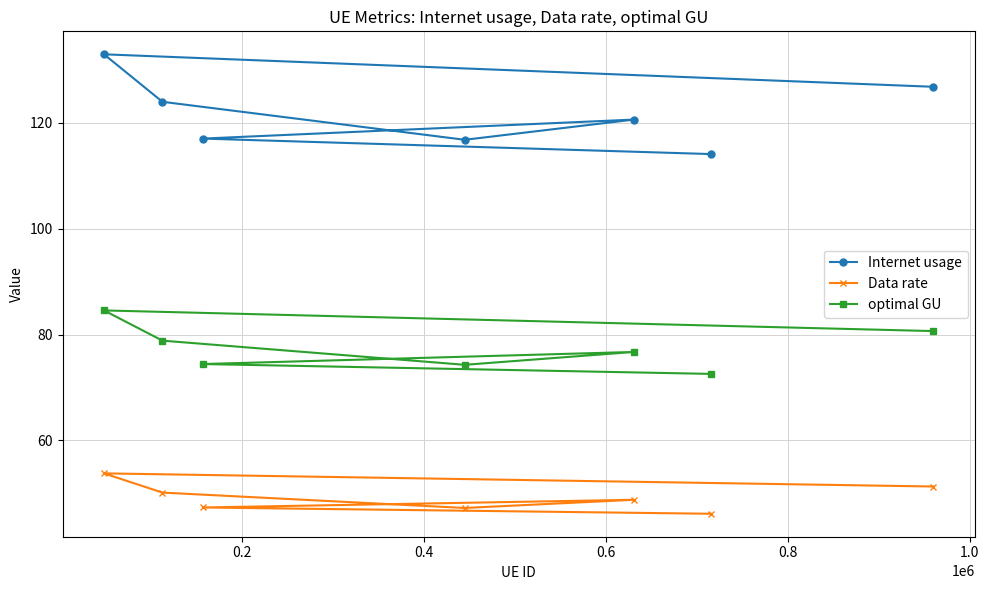

What is the highest value of the Data rate series?

53.8